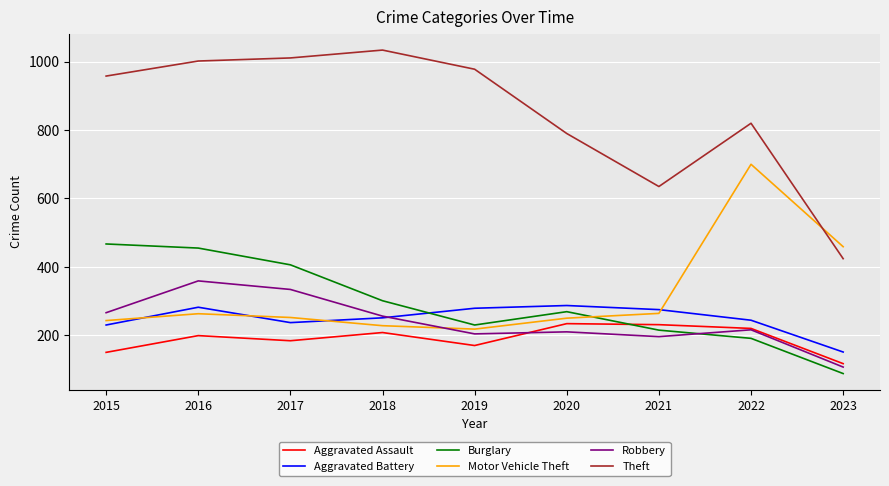

At which label does Aggravated Battery reach its minimum?

2023